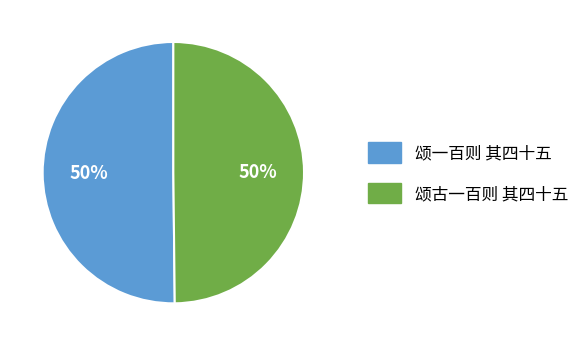

Count the number of slices in the pie.

2